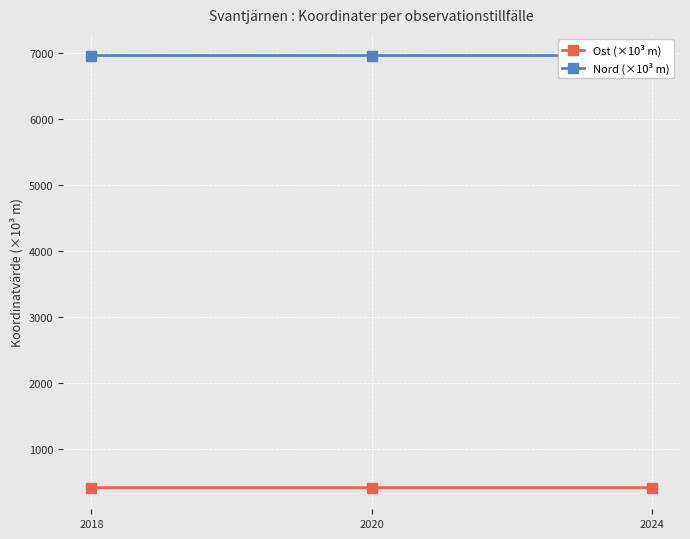

At 2018, list the series in order from smallest to largest.

Ost (×10³ m), Nord (×10³ m)